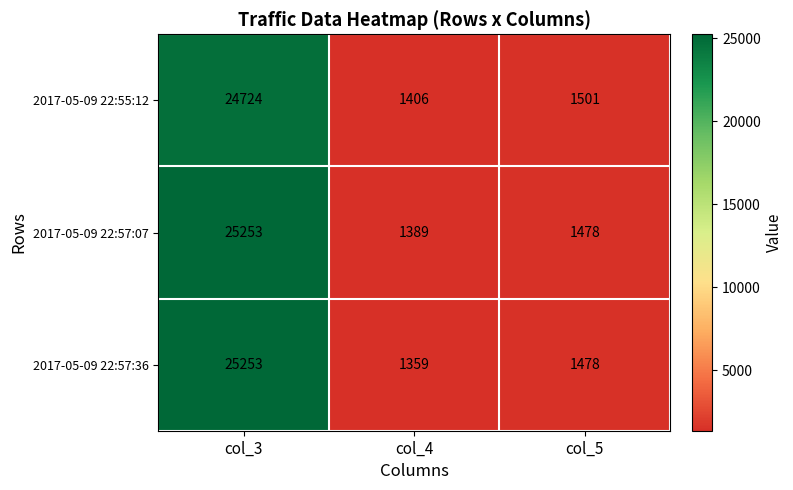

Is it true that 2017-05-09 22:57:07 equals 25253 at col_3?

True